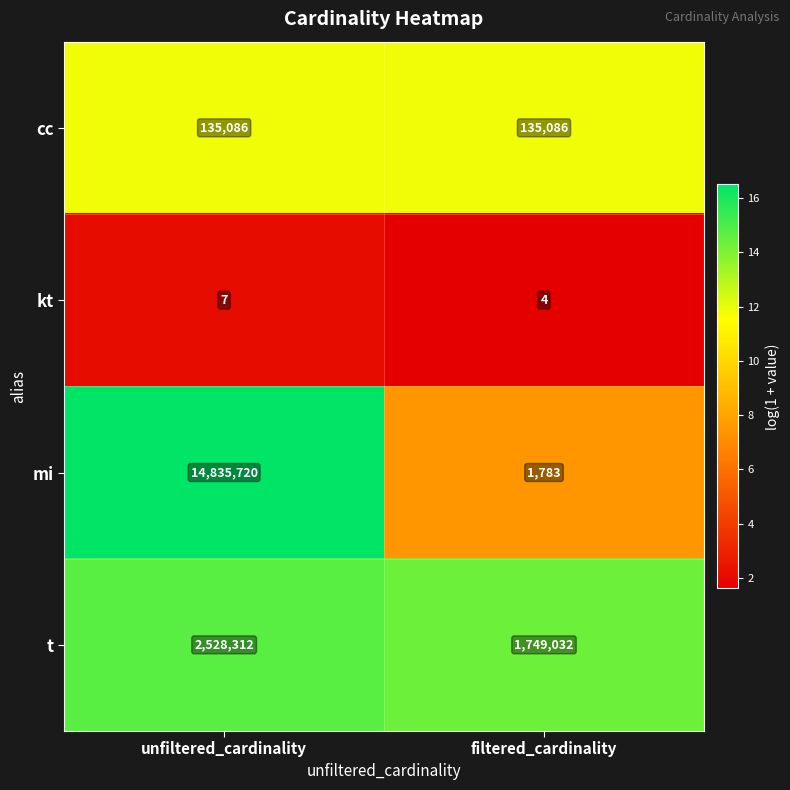

What is the approximate value of t at unfiltered_cardinality, to the nearest 100?

2528300